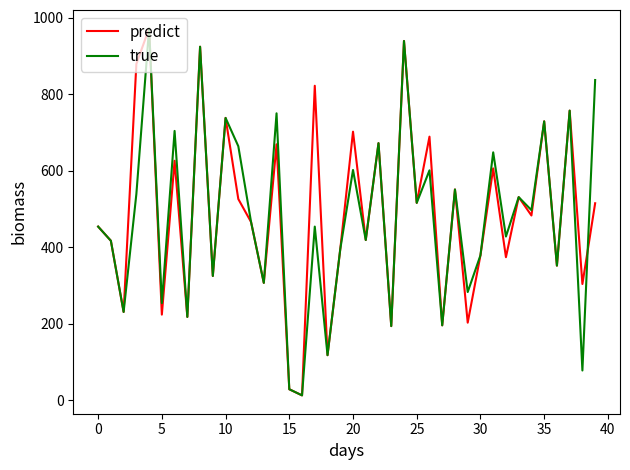

What is the highest value of the true series?

972